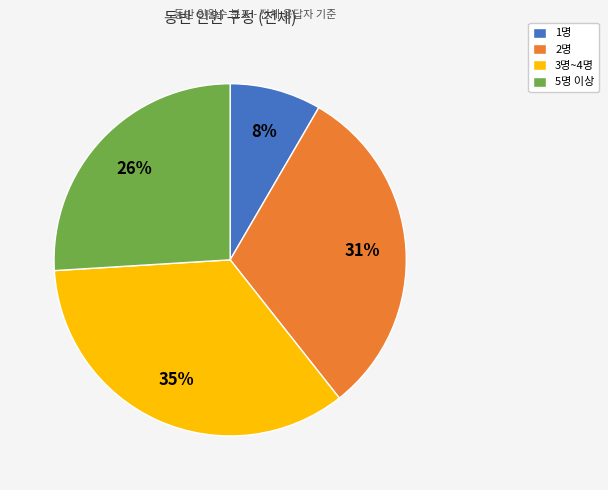

Does 2명 represent more than half of the total?

No